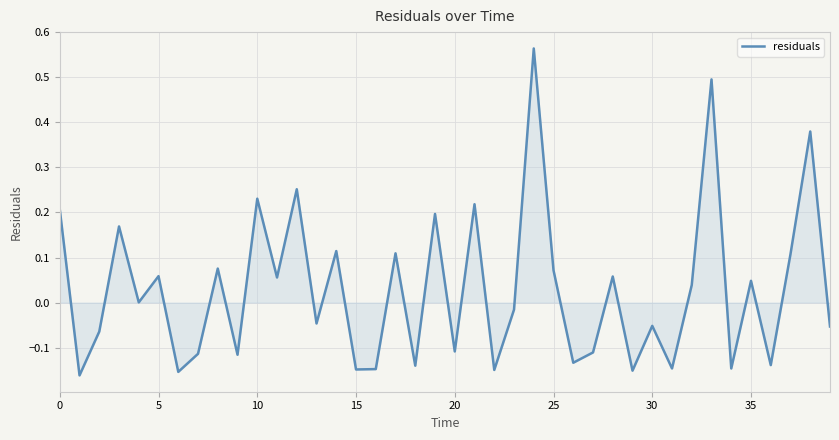

What is the value of the 34th point from the left?

0.5